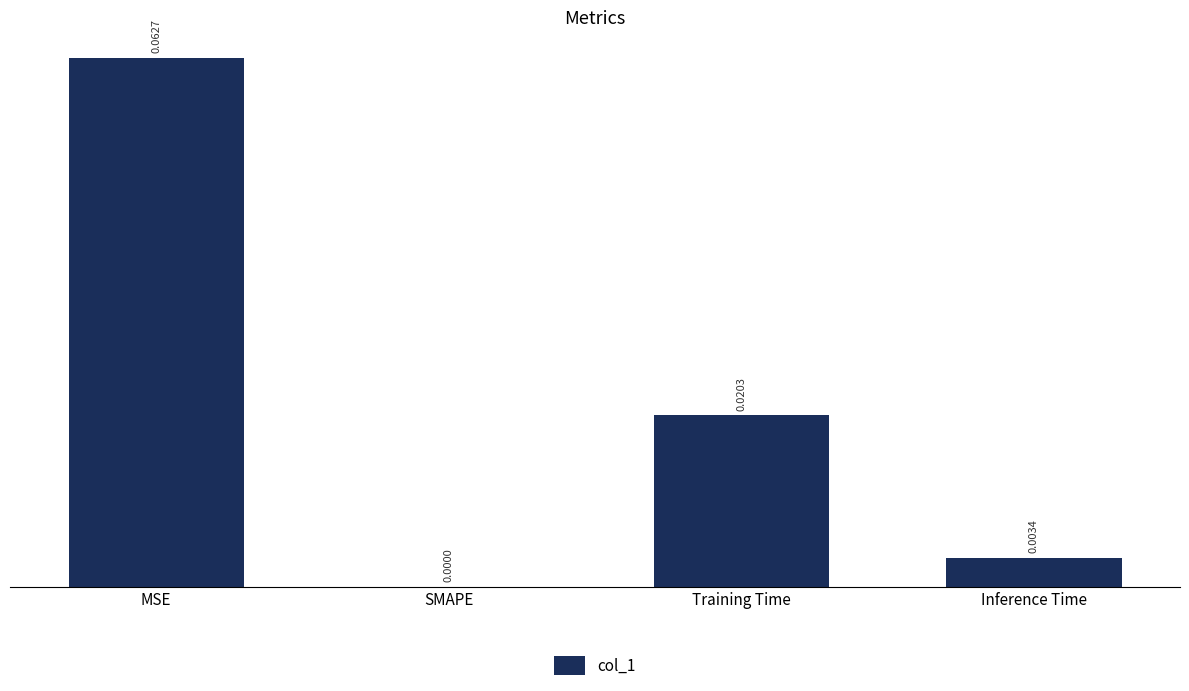

Which has a higher value, Training Time or MSE?

MSE